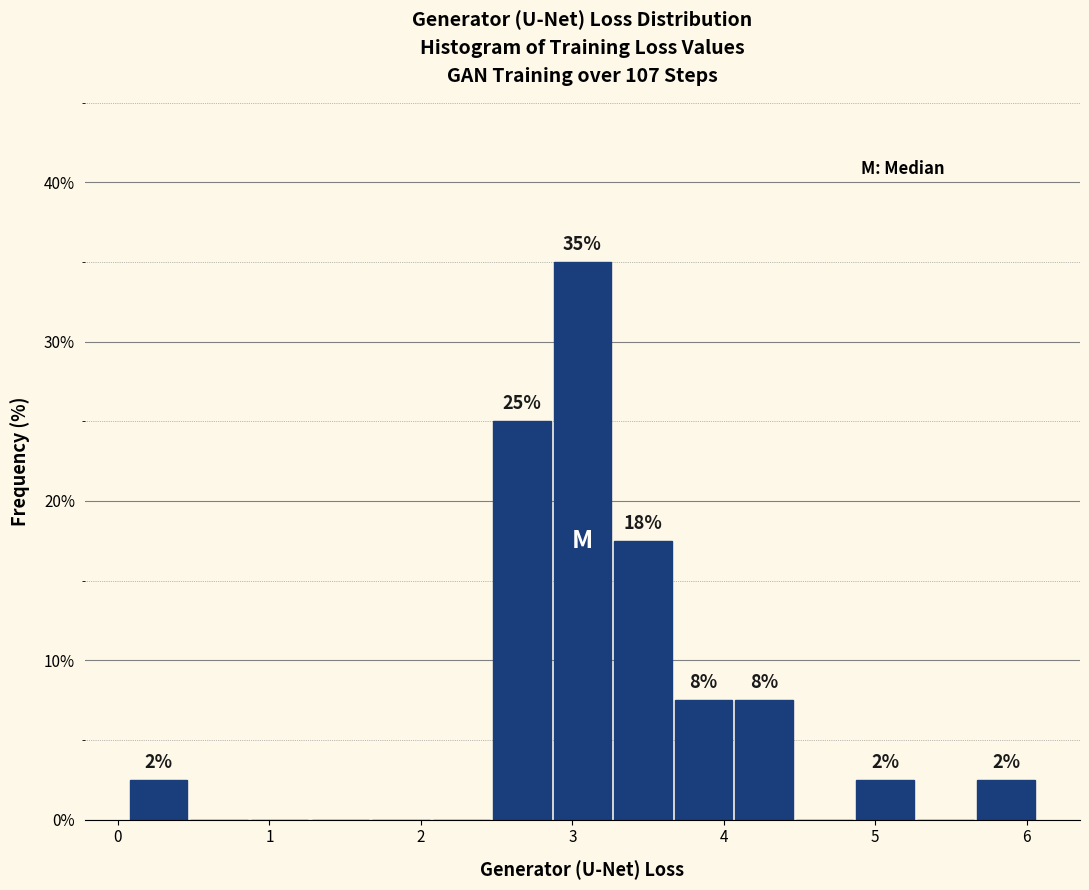

Read against the x-axis, roughly where is the centre of the tallest bar?

3.1